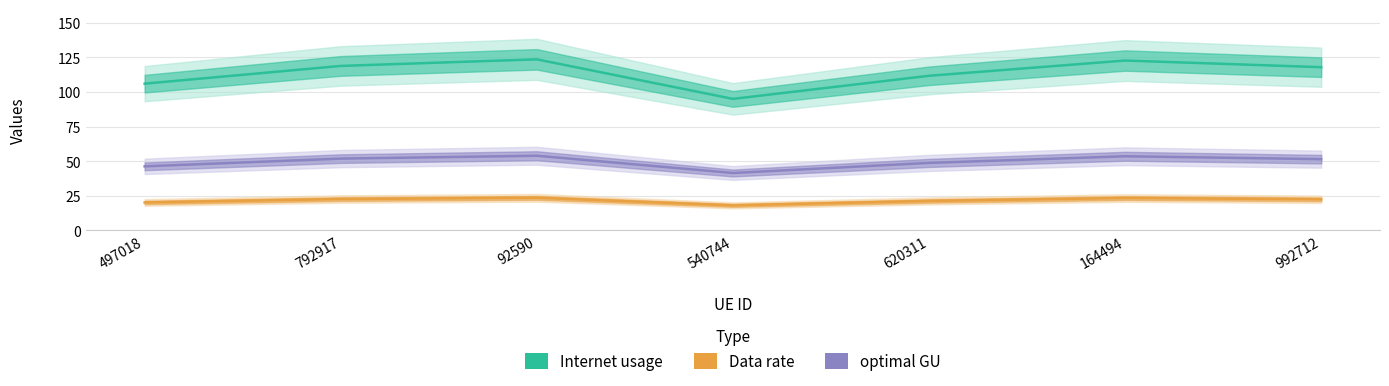

True or false: Data rate and optimal GU intersect in this chart.

False